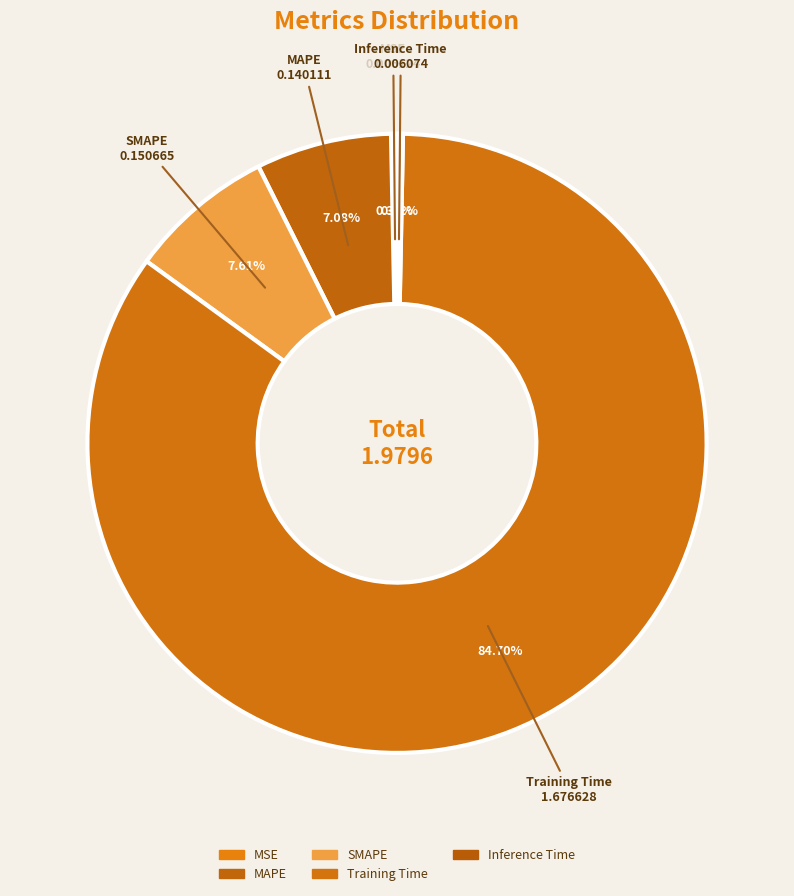

True or false: Inference Time accounts for 0% of the total.

True